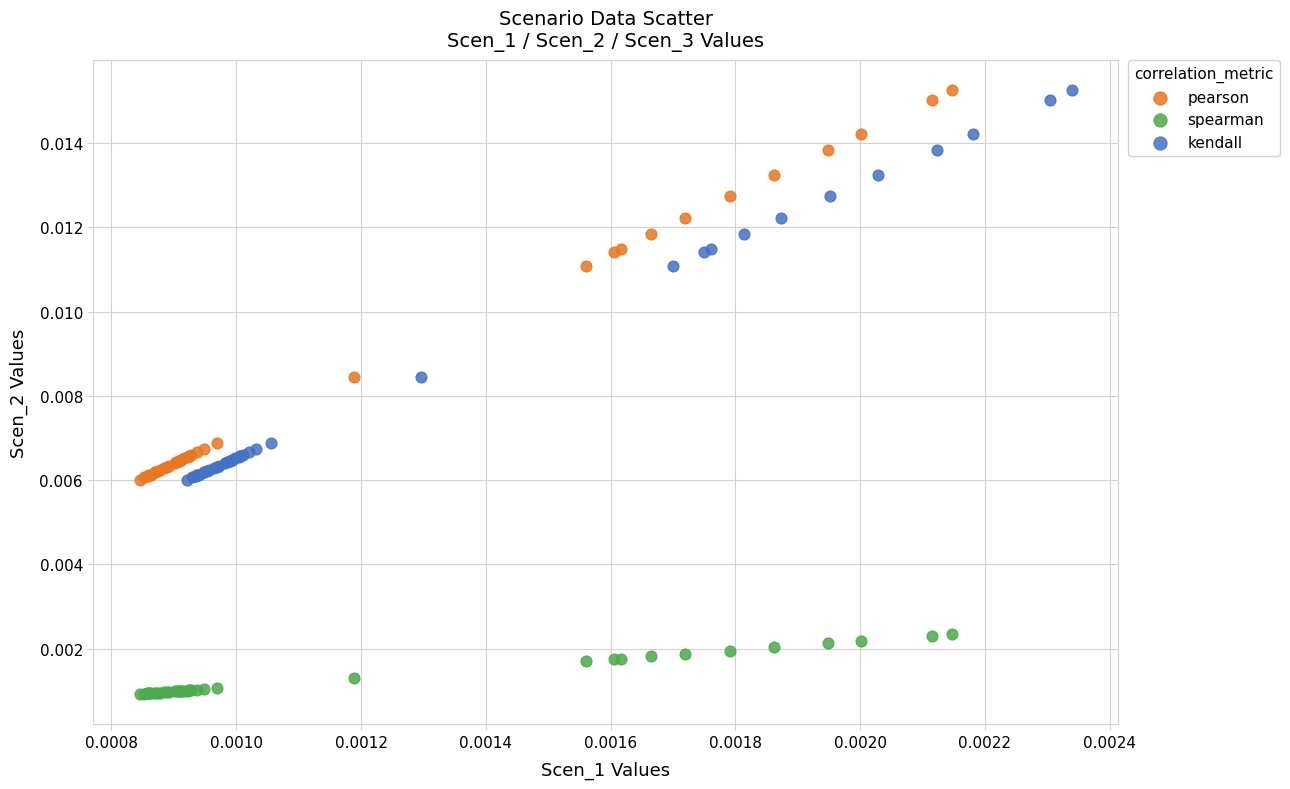

Which series reaches the minimum Y coordinate?

spearman